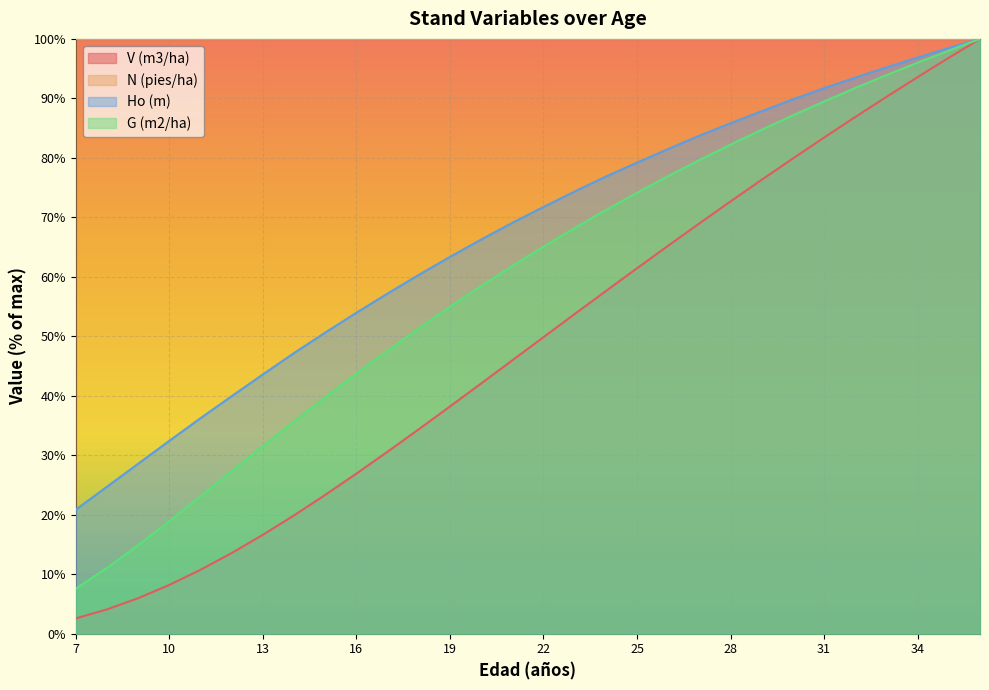

What is the difference between the Ho (m) values at 17 and 15?

6.6